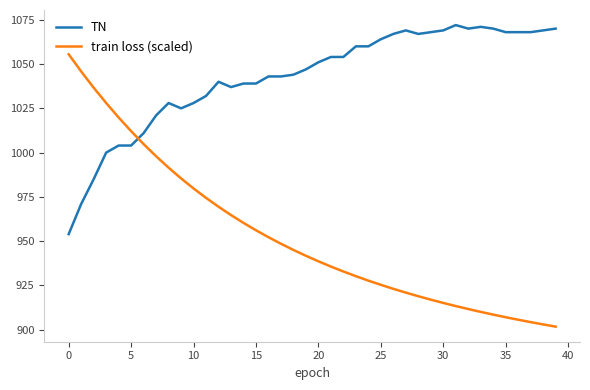

List the series in order of their overall mean, highest first.

TN, train loss (scaled)